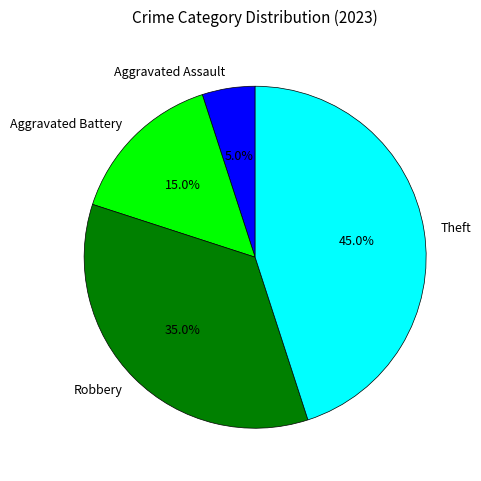

Does any single category account for the majority?

No